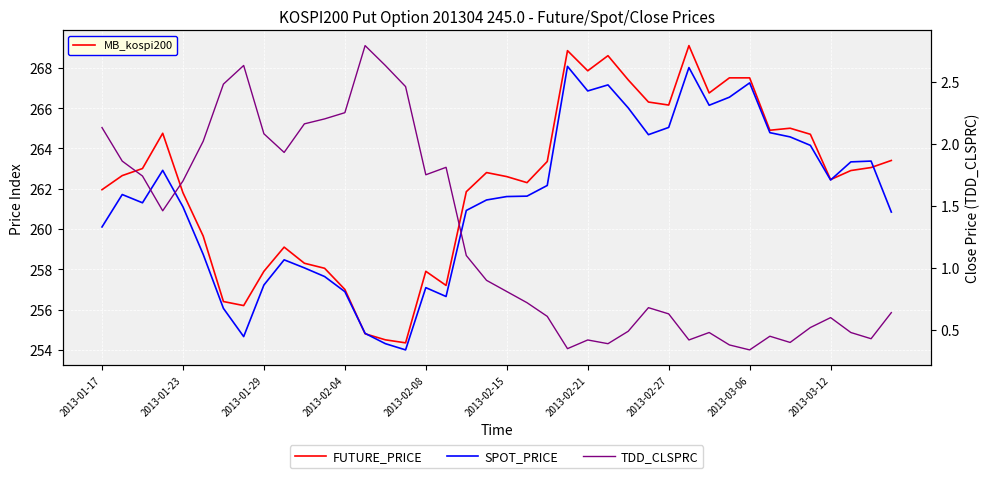

How many interior local peaks does the FUTURE_PRICE series have?

8